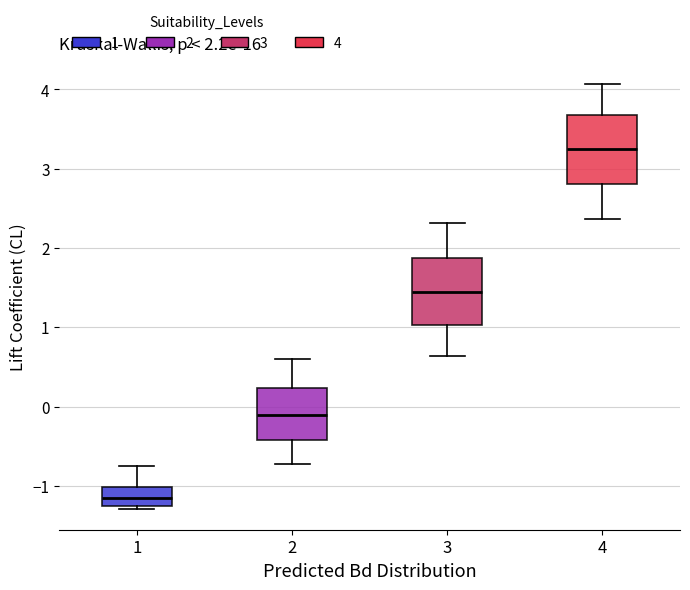

Which box has the lowest median line?

1